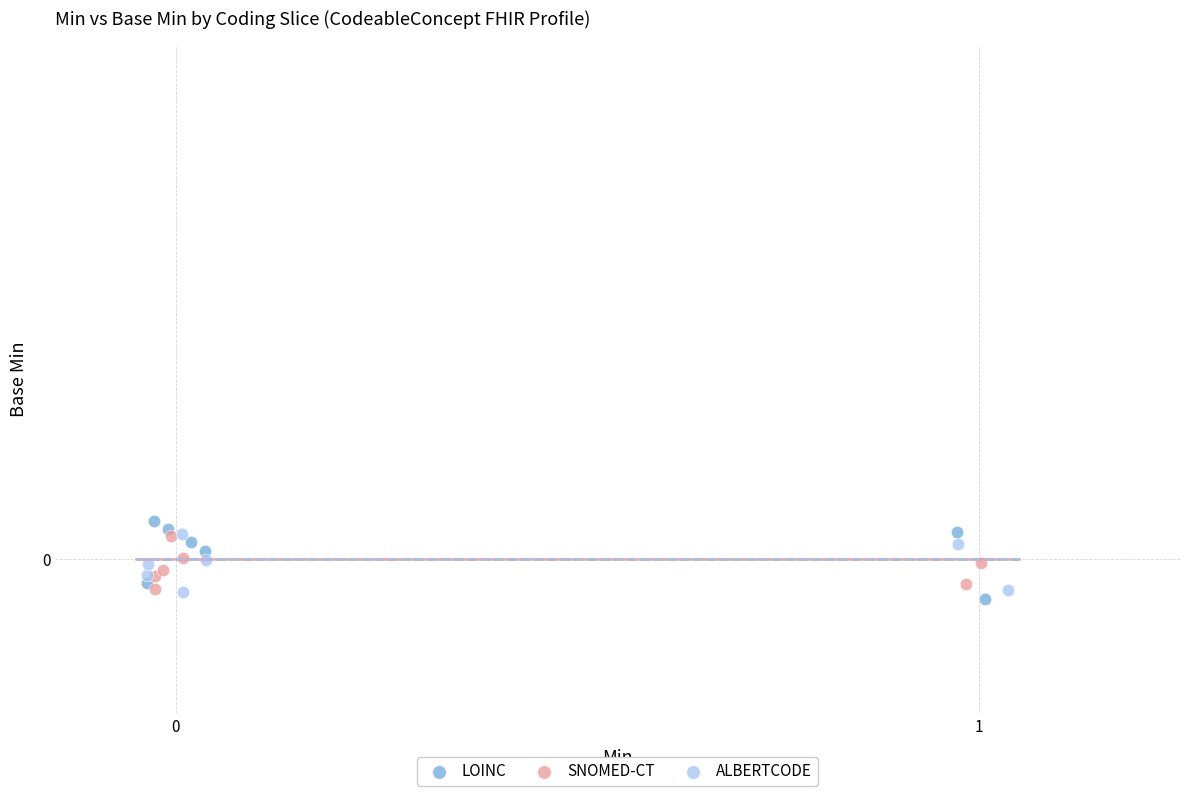

What are all the series names shown in the legend?

LOINC, SNOMED-CT, ALBERTCODE